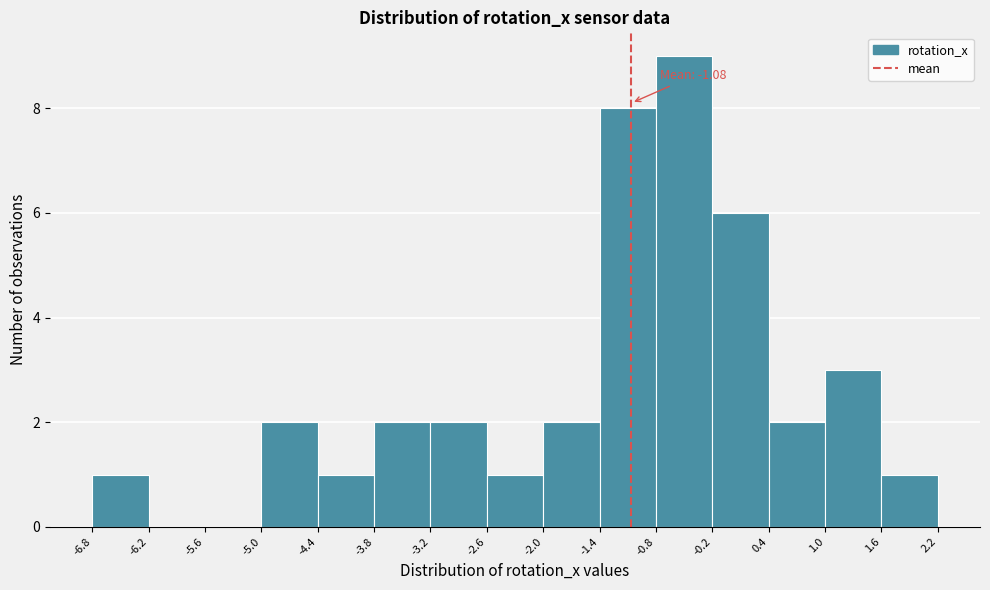

Over which range of the x-axis is the bar tallest?

-0.8 to -0.2